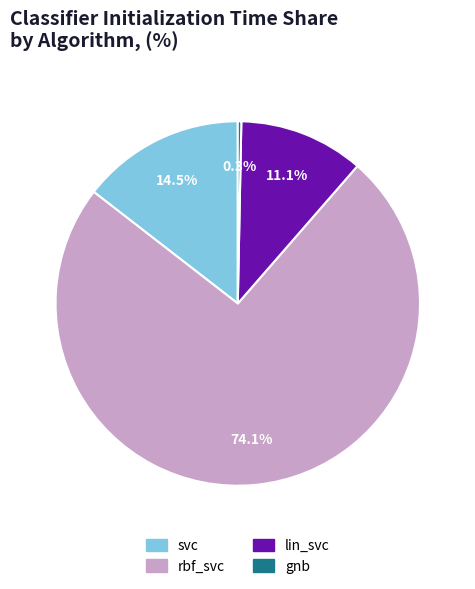

Between lin_svc and rbf_svc, which is larger?

rbf_svc